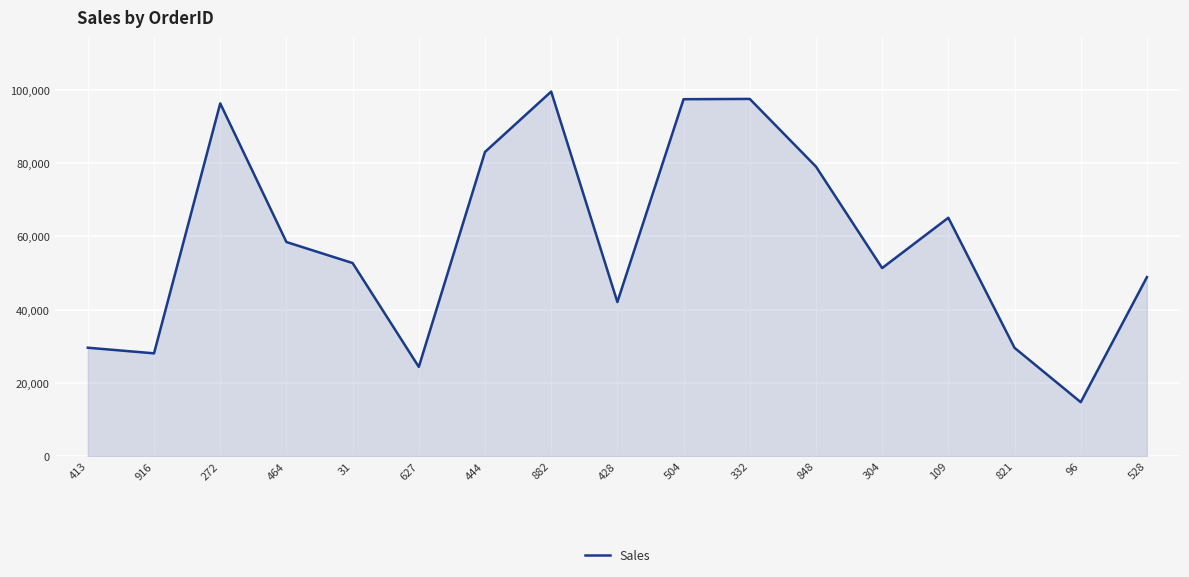

What is the ratio of the value at 882 to the value at 109?

1.5